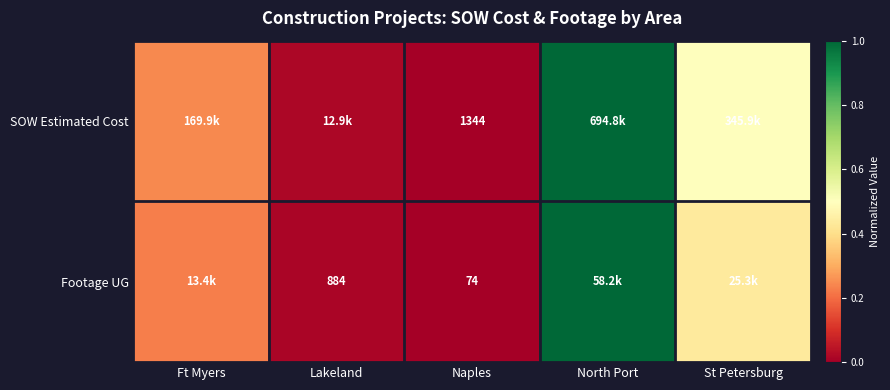

The value of Footage UG at St Petersburg is 0.3. True or false?

False